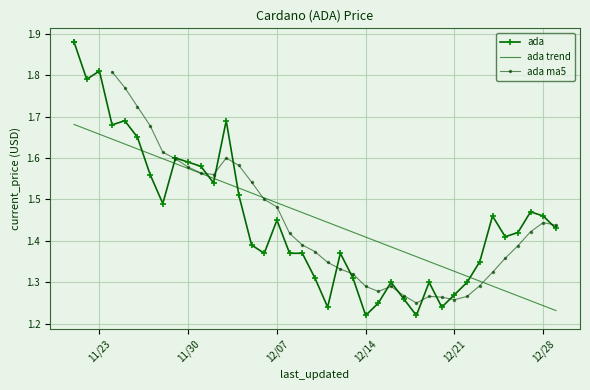

How many ada ma5 values are between 1 and 2?

36